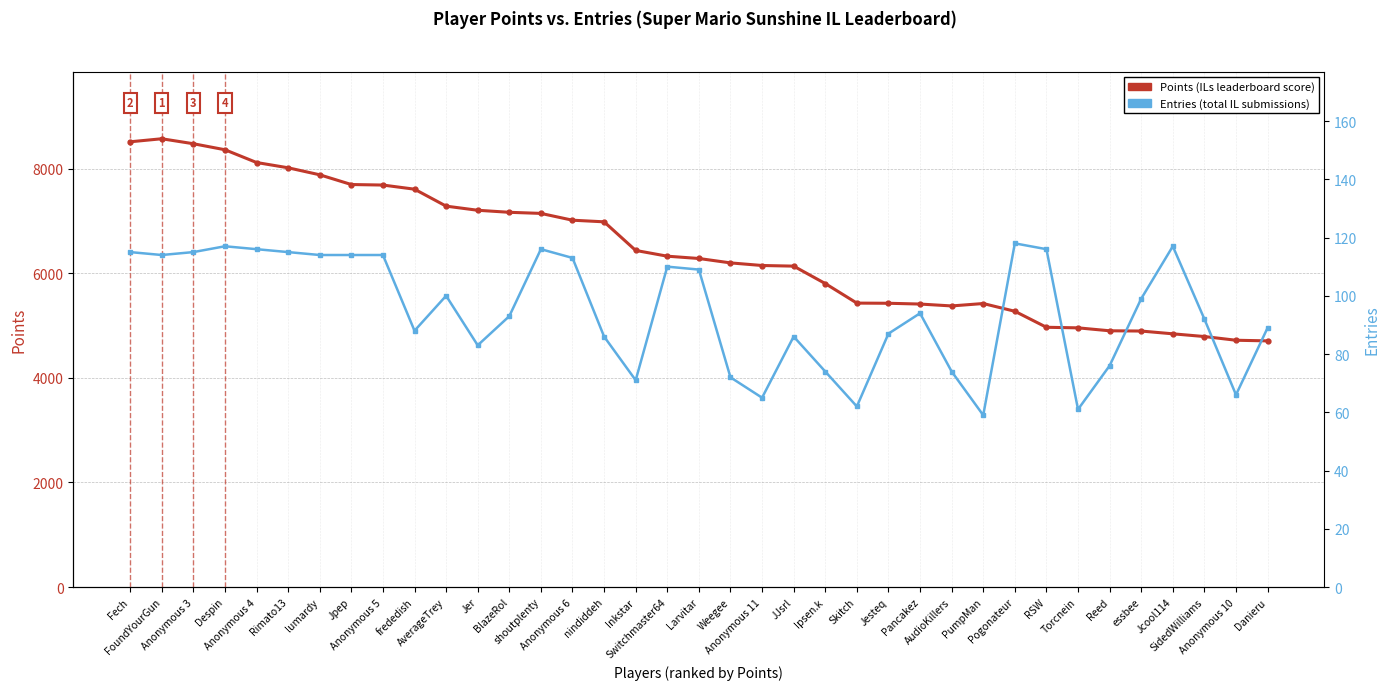

What is the sum of all Points values?

238121